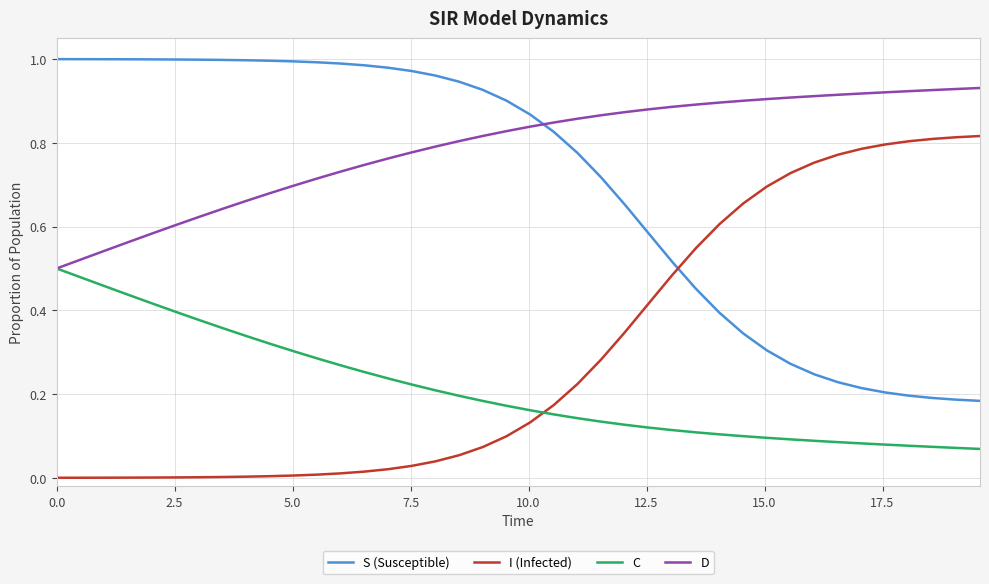

Rank the series by their average value, from lowest to highest.

C, I (Infected), S (Susceptible), D